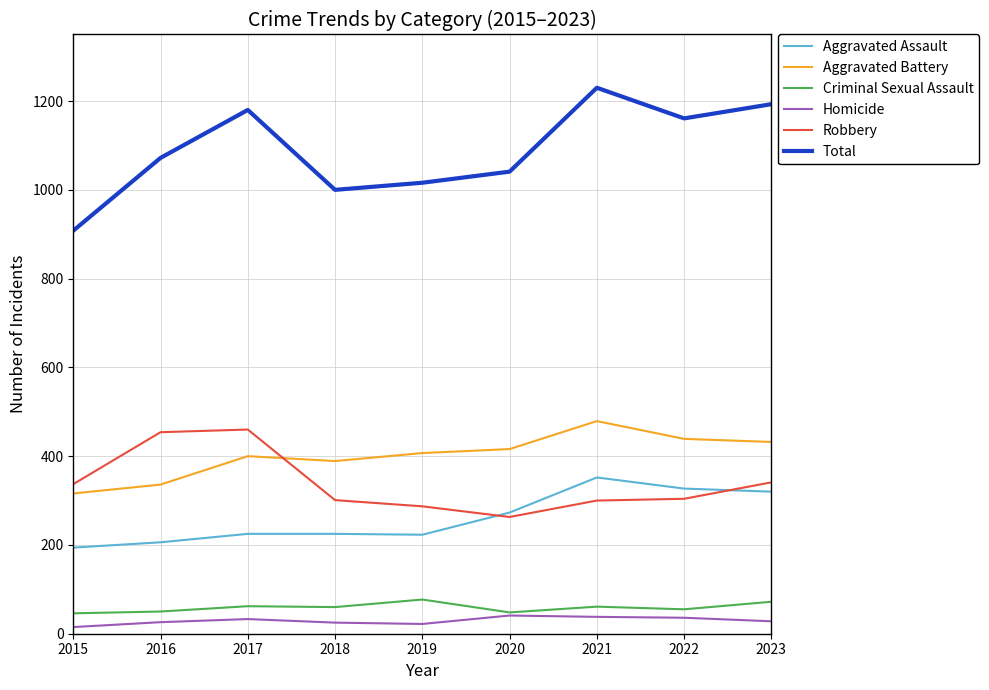

Between 2015 and 2016, which series saw the biggest shift?

Total